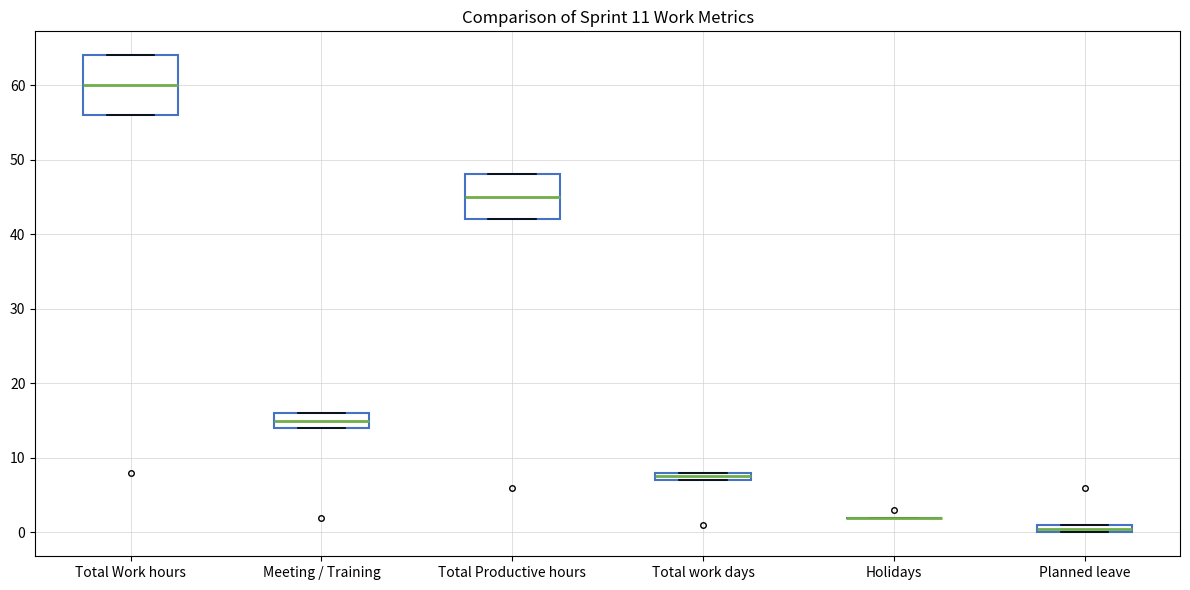

Comparing the boxes themselves (not the whiskers), which one is the tallest?

Total Work hours